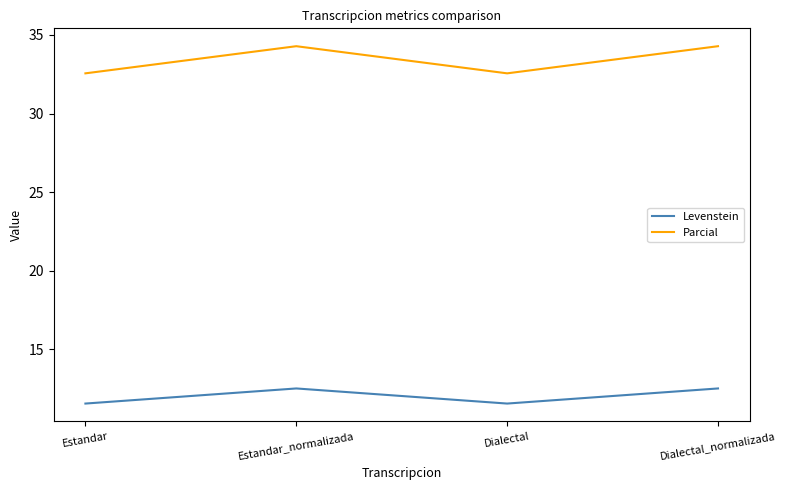

Count the number of categories in the chart.

4